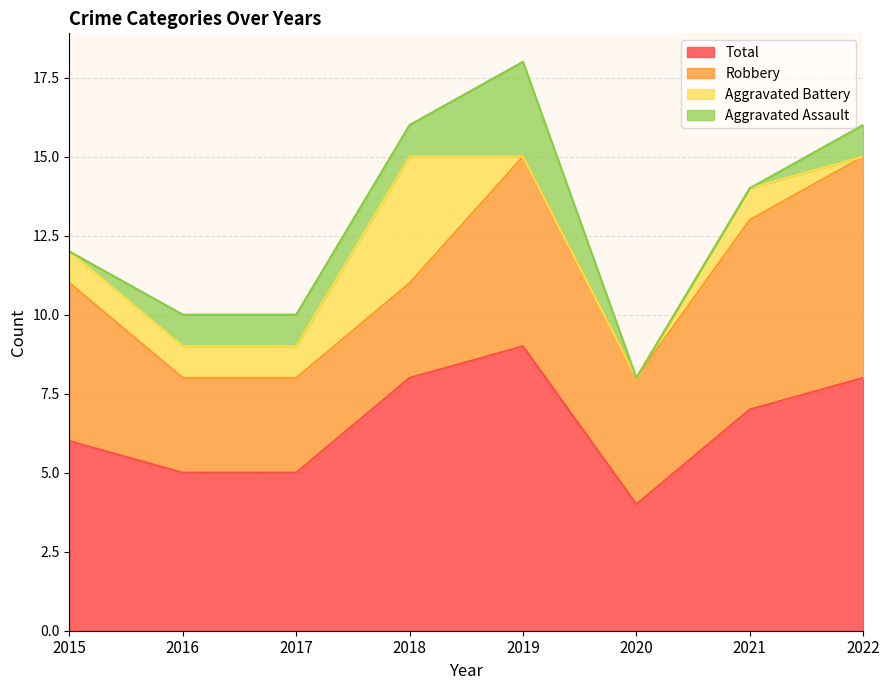

At which label does Robbery first exceed 5?

2019